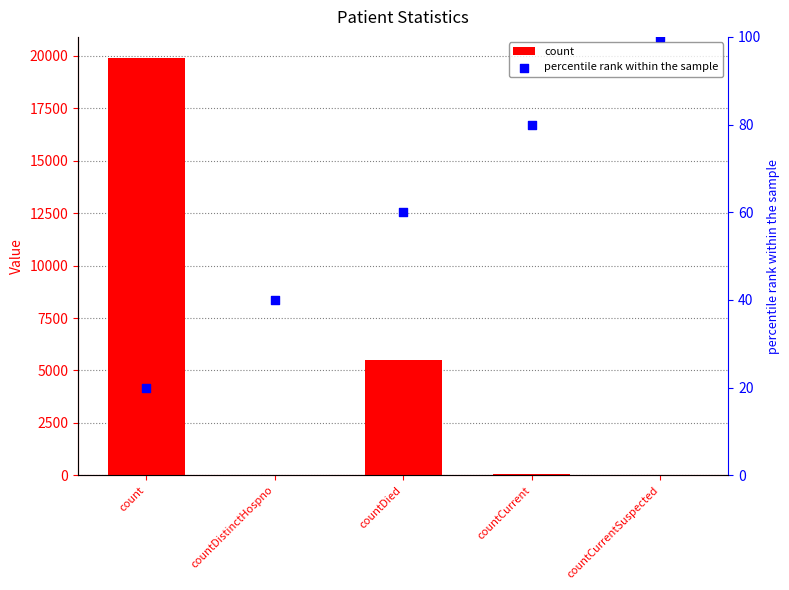

At which category is the sum across all series the highest?

count